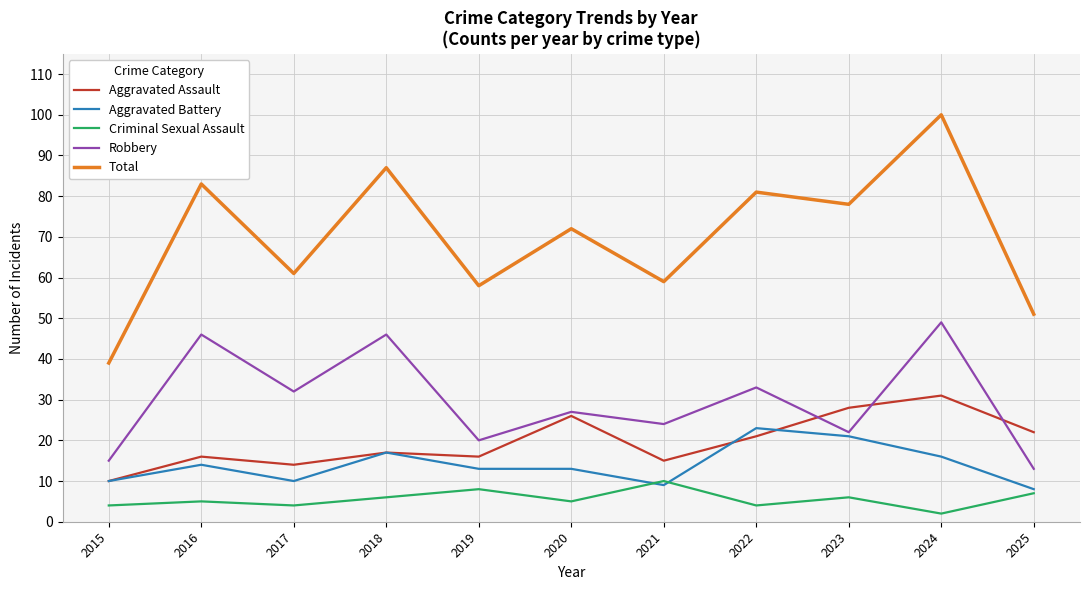

What is the sum of the Criminal Sexual Assault values at 2018 and 2025?

13